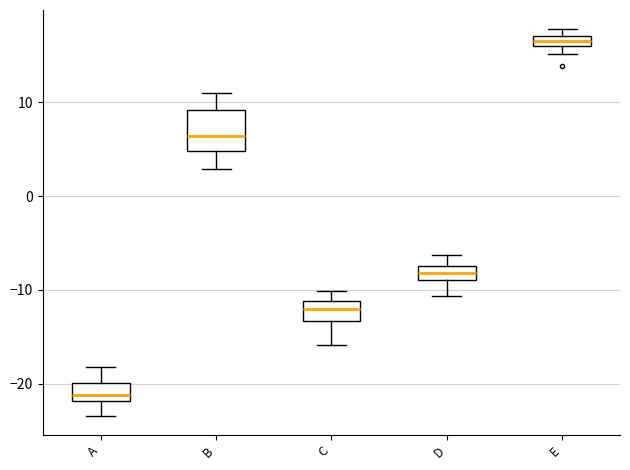

Where is the lower edge of the box for A on the y-axis? The values are not printed on the chart, so give them approximately, as read against the axis.

-22